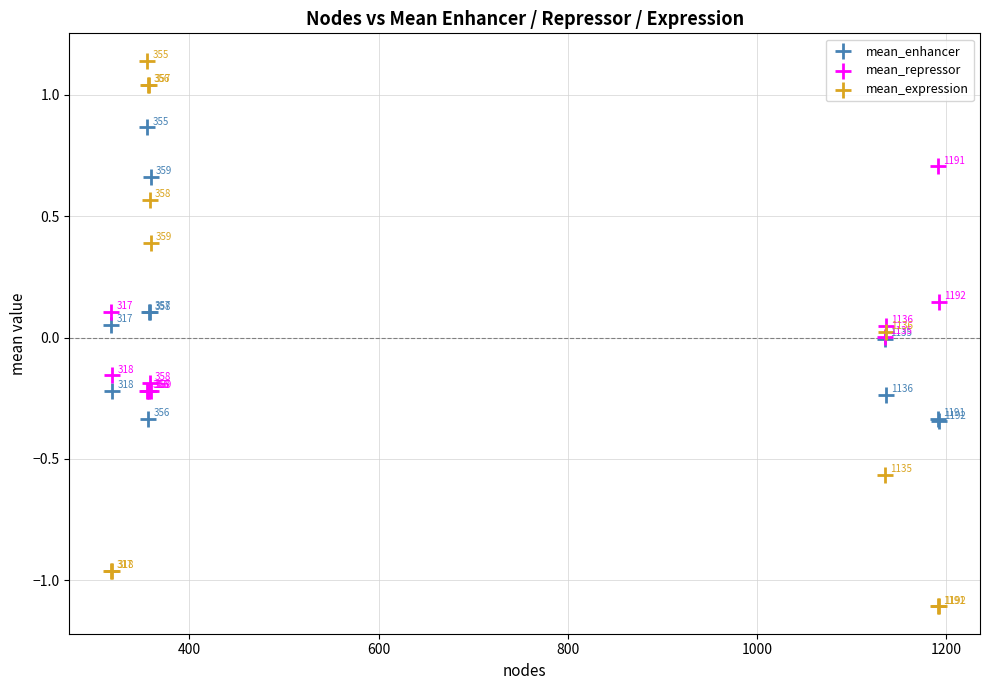

Which series contains the lowest Y value?

mean_expression